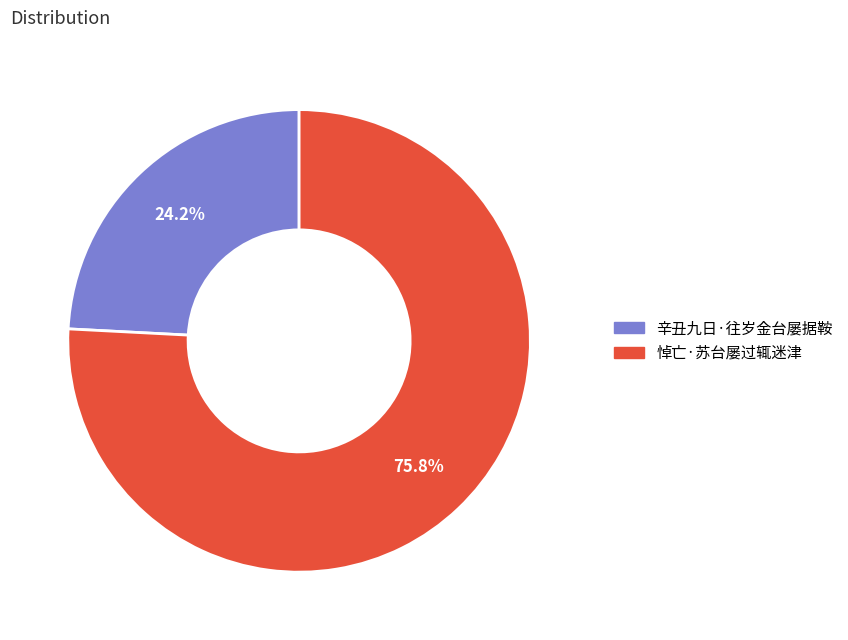

What is the largest slice in the pie chart?

悼亡·苏台屡过辄迷津